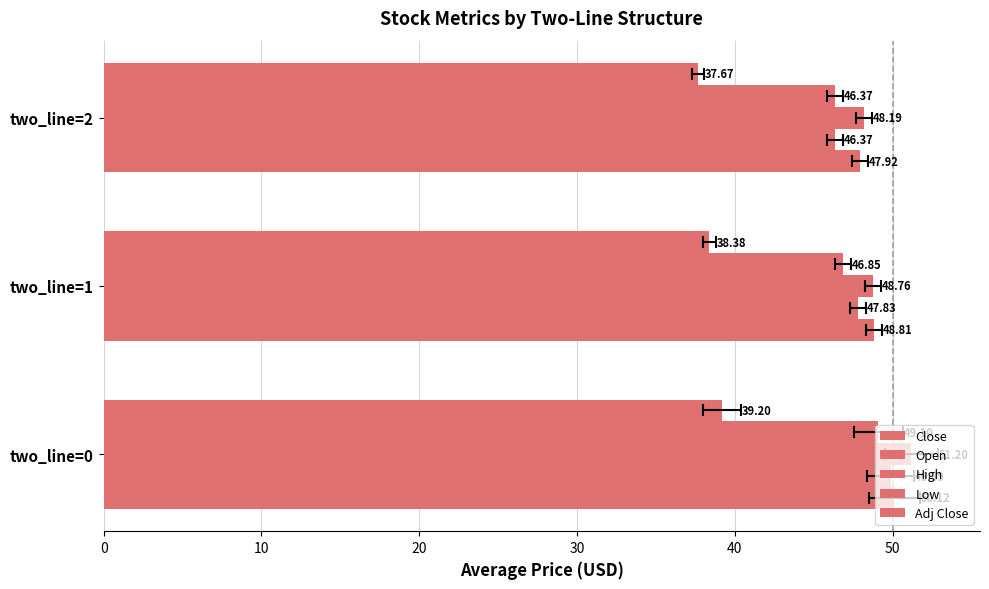

What is the difference between the maximum and minimum values in the High series?

3.0